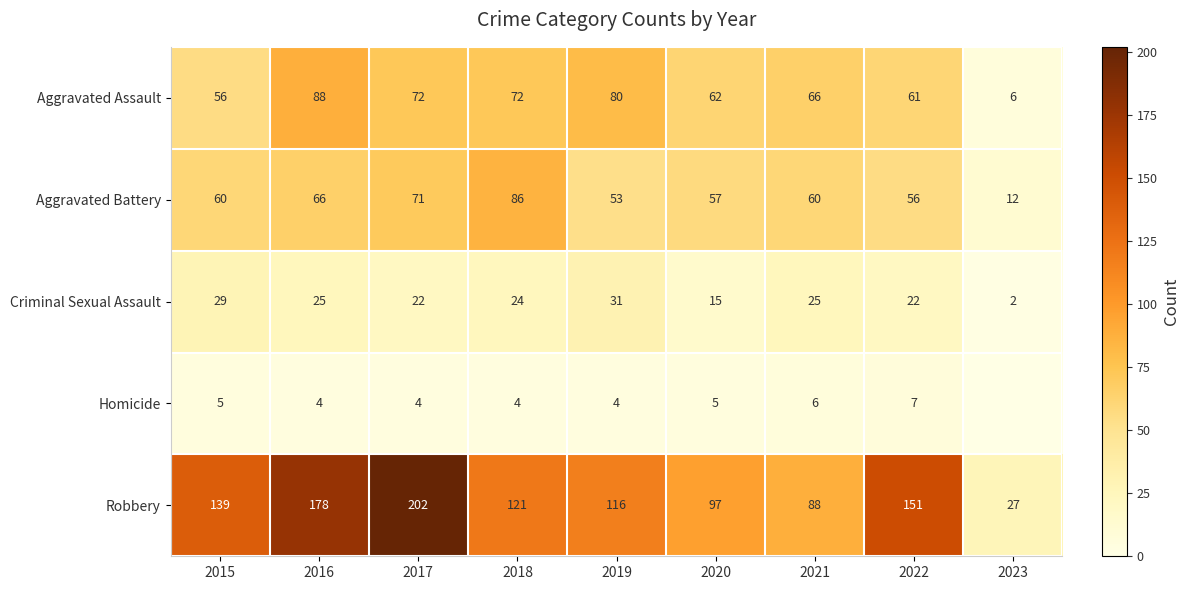

The Criminal Sexual Assault series shows 9 at 2021. True or false?

False